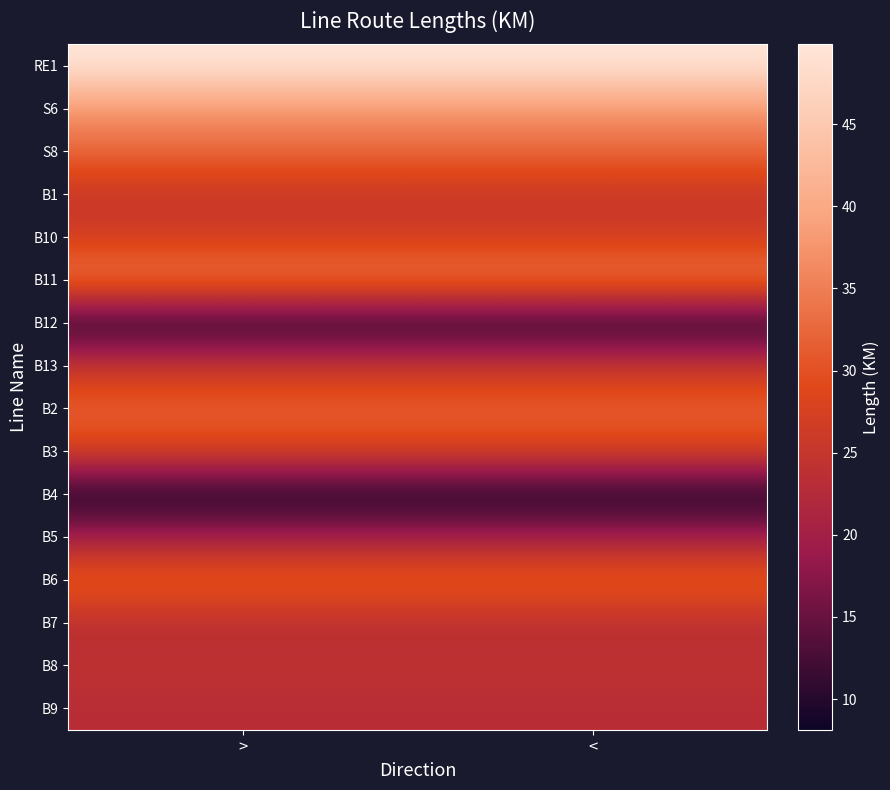

Reading right to left, transcribe all the data shown in this chart.

RE1: <=49.9	>=49.9
S6: <=37.6	>=37.6
S8: <=32.6	>=32.6
B1: <=25.1	>=25.1
B10: <=26.5	>=26.5
B11: <=35.6	>=35.6
B12: <=8.3	>=8.3
B13: <=25.2	>=25.2
B2: <=32.1	>=32.1
B3: <=28.2	>=28.2
B4: <=8.1	>=8.1
B5: <=19.9	>=19.9
B6: <=32.3	>=32.3
B7: <=23.1	>=23.1
B8: <=24.2	>=24.2
B9: <=23.1	>=23.1